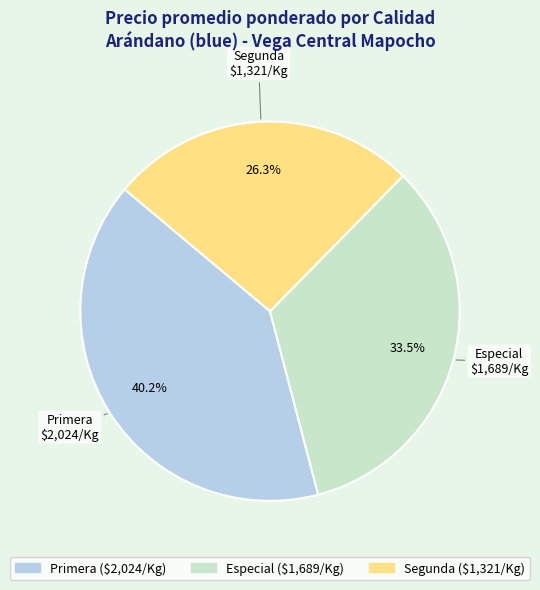

What percentage is the Segunda slice, to the nearest percent?

26%